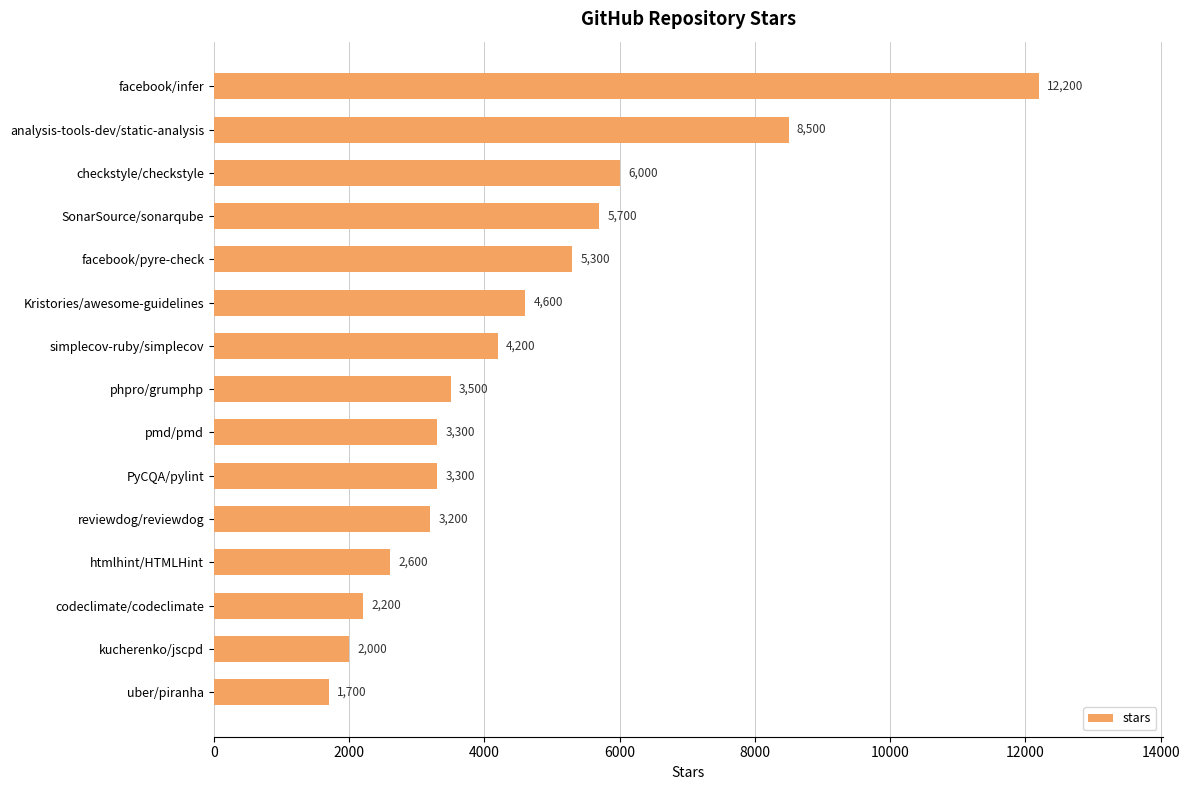

What is the value of the 7th bar from the top?

4200